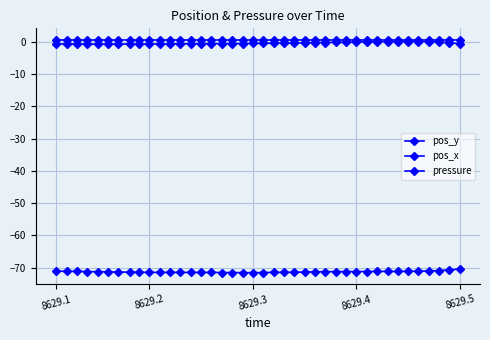

How many distinct data groups are displayed?

3